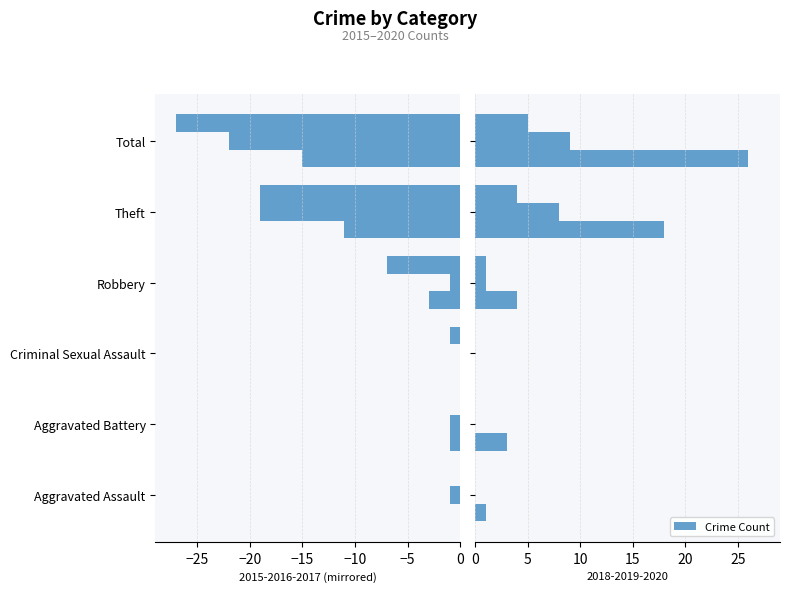

At which label does 2017 first exceed -1?

Aggravated Assault